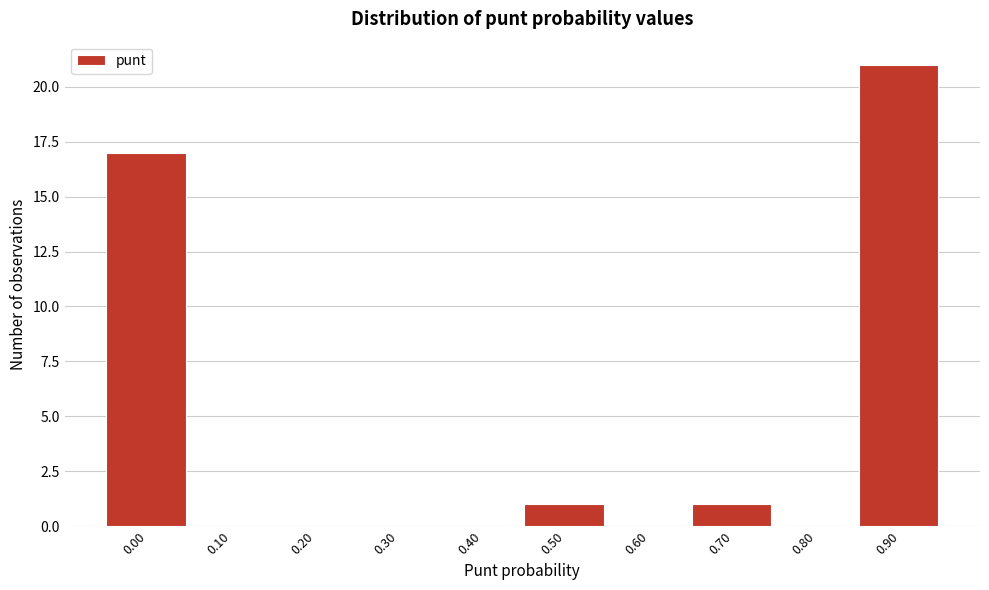

Reading left to right, transcribe all the data shown in this chart.

0.00=17	0.10=0	0.20=0	0.30=0	0.40=0	0.50=1	0.60=0	0.70=1	0.80=0	0.90=21